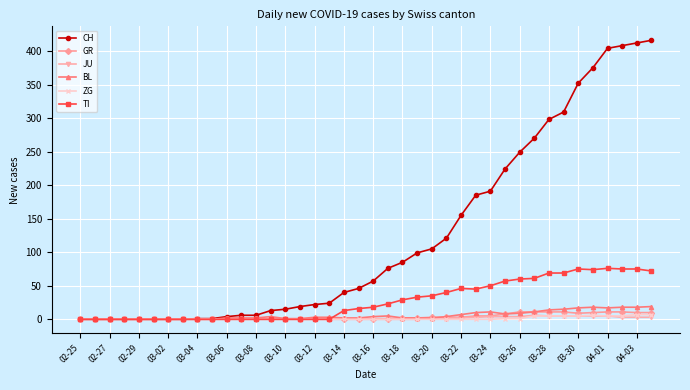

At how many categories does at least one series exceed 382?

4